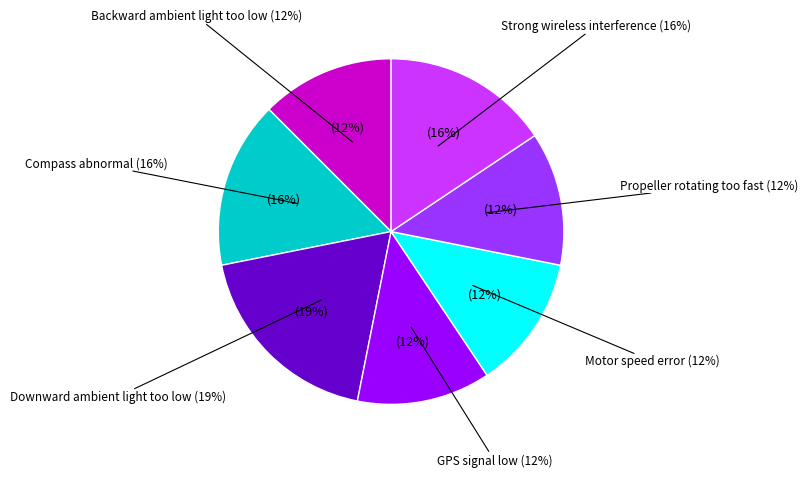

Which category has the biggest portion of the pie?

Downward ambient light too low